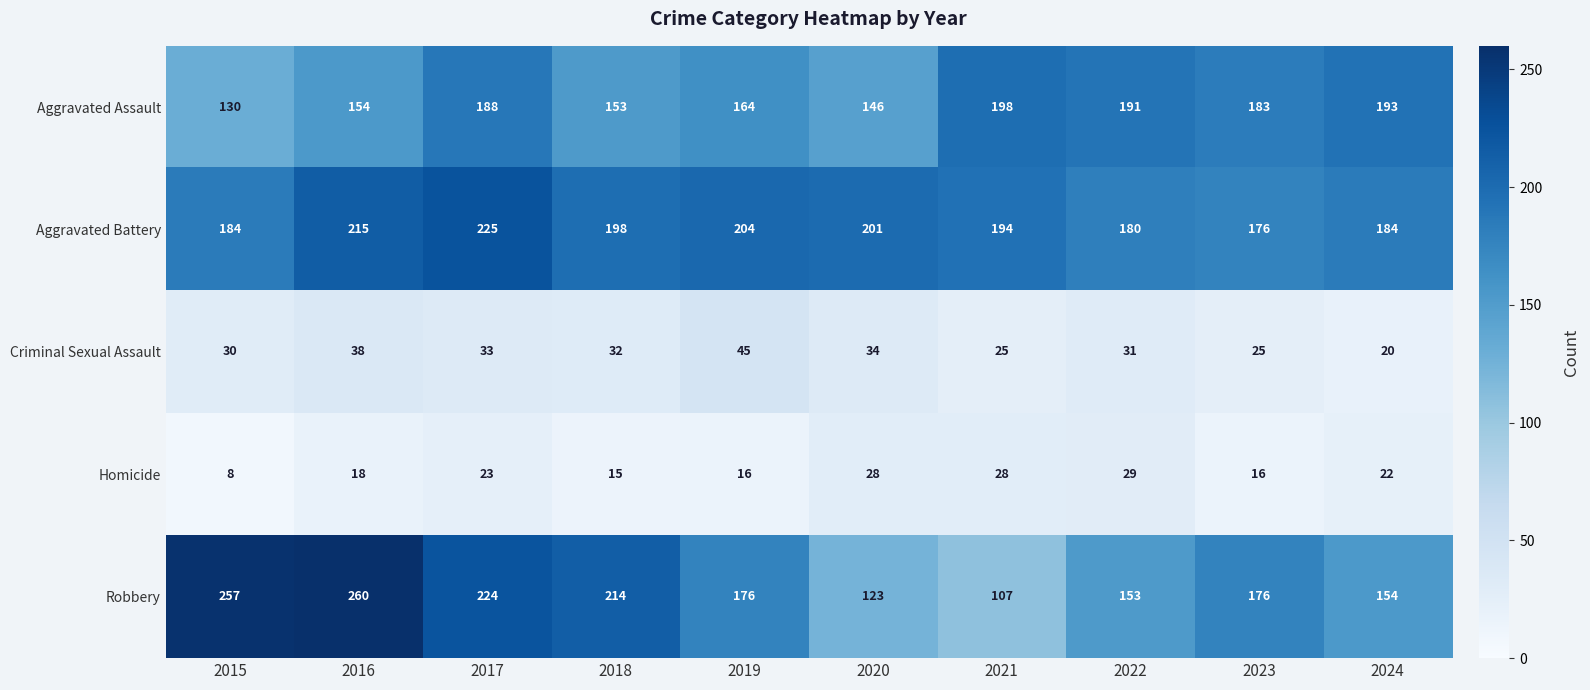

At which label is Homicide closest to 18?

2016